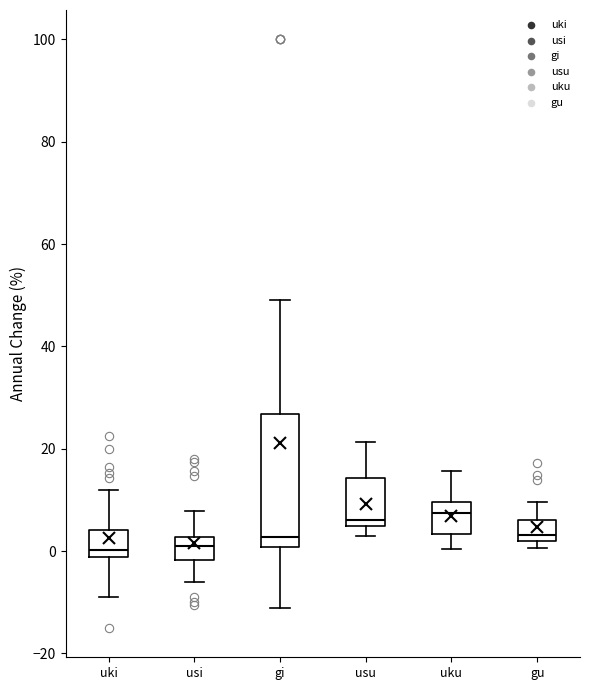

Reading left to right, read every box against the y-axis: the position of its median line, the range the box covers, and the ends of its whiskers. The values are not printed on the chart, so give them approximately, as read against the axis.

uki: median 0, box -2 to 4, whiskers -8 to 12
usi: median 2 (inside the box), box -2 to 2, whiskers -6 to 8
gi: median 2, box 0 to 26, whiskers -12 to 50
usu: median 6, box 4 to 14, whiskers 2 to 22
uku: median 8, box 4 to 10, whiskers 0 to 16
gu: median 4, box 2 to 6, whiskers 0 to 10